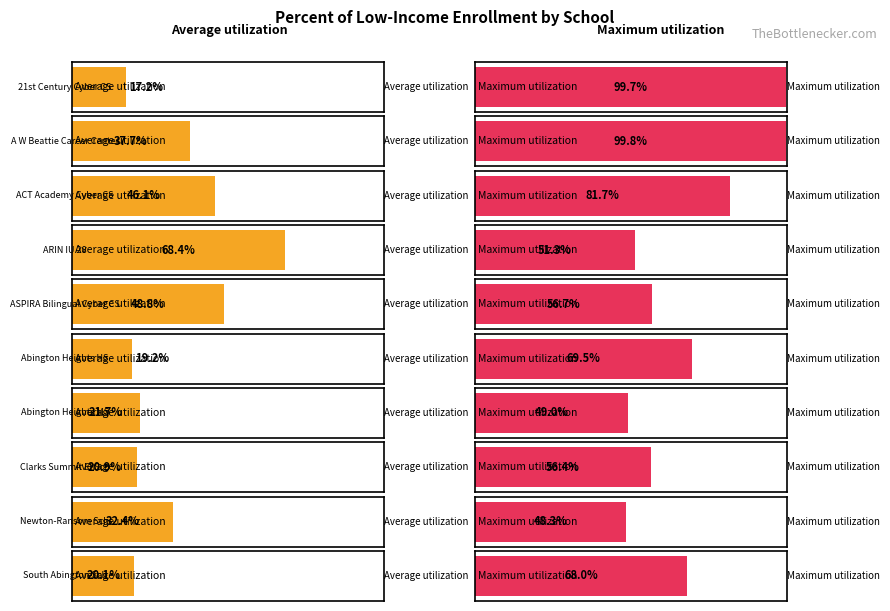

Reading left to right, what are all the values shown in this chart?

Average utilization: 21st Century Cyber CS=0.2	A W Beattie Career Center=0.4	ACT Academy Cyber CS=0.5	ARIN IU 28=0.7	ASPIRA Bilingual Cyber CS=0.5	Abington Heights HS=0.2	Abington Heights MS=0.2	Clarks Summit El Sch=0.2	Newton-Ransom Sch=0.3	South Abington Sch=0.2
Maximum utilization: 21st Century Cyber CS=1.0	A W Beattie Career Center=1.0	ACT Academy Cyber CS=0.8	ARIN IU 28=0.5	ASPIRA Bilingual Cyber CS=0.6	Abington Heights HS=0.7	Abington Heights MS=0.5	Clarks Summit El Sch=0.6	Newton-Ransom Sch=0.5	South Abington Sch=0.7